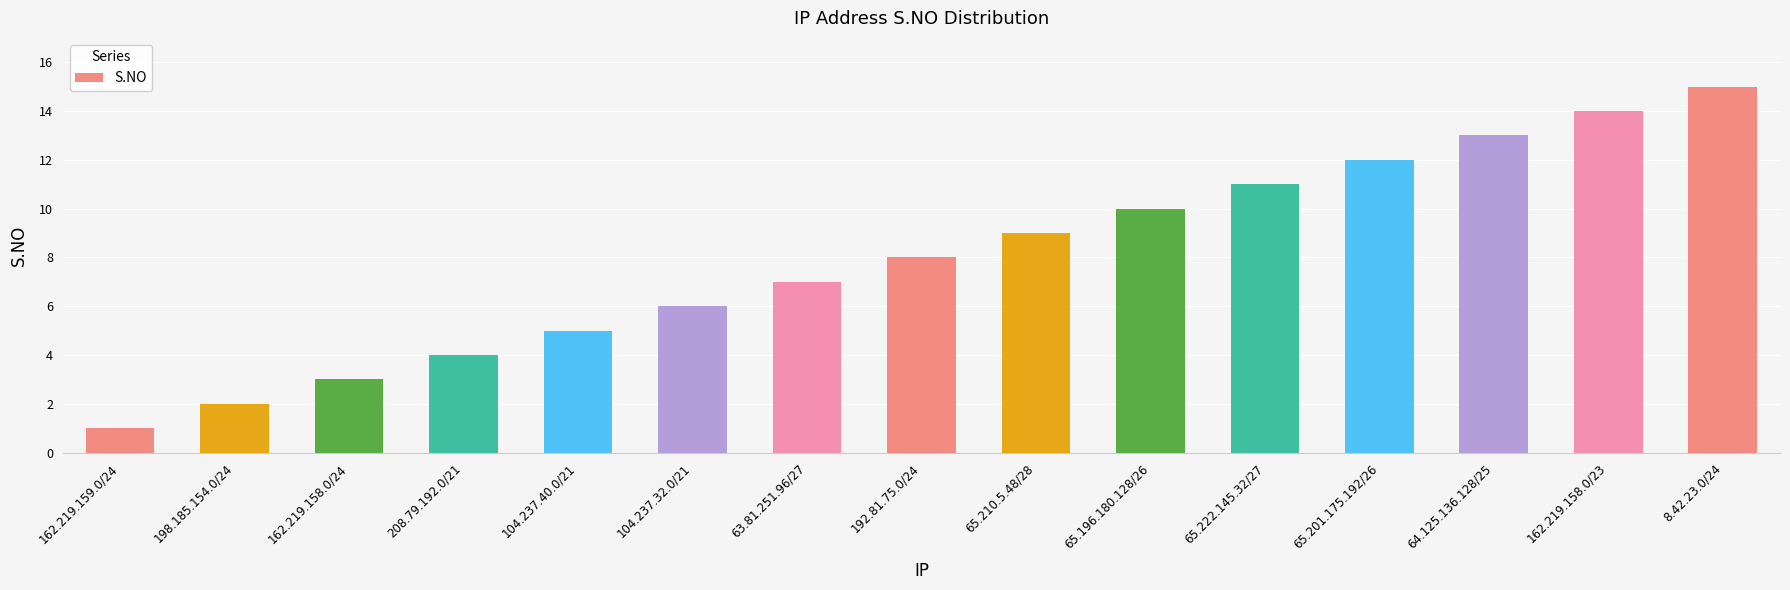

Where is the data nearest to the value 8?

192.81.75.0/24